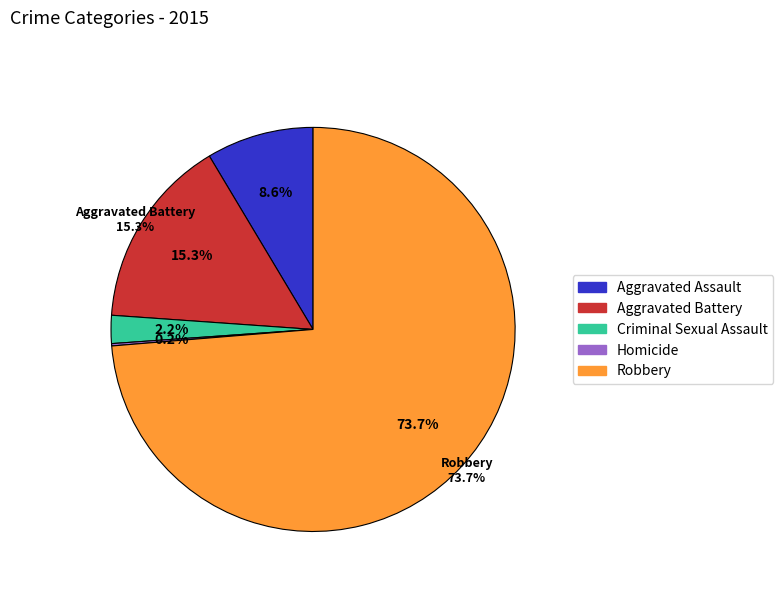

To the nearest percent, what is the combined percentage of Homicide and Criminal Sexual Assault?

2%